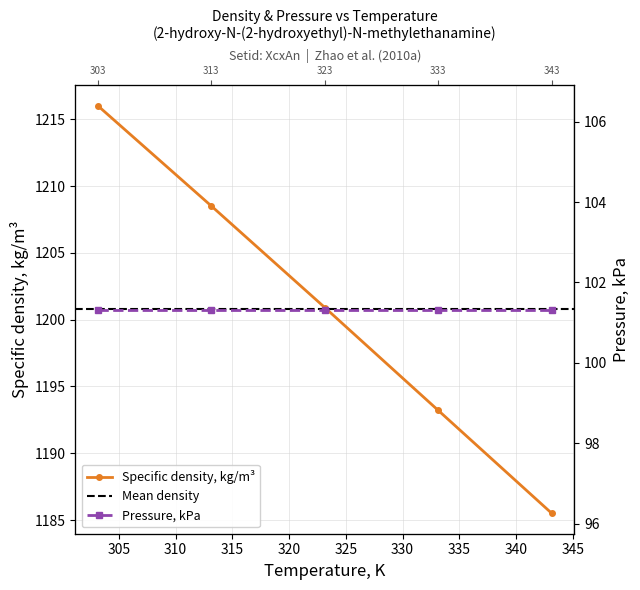

List the labels in order of value, largest first.

303.15, 313.15, 323.15, 333.15, 343.15